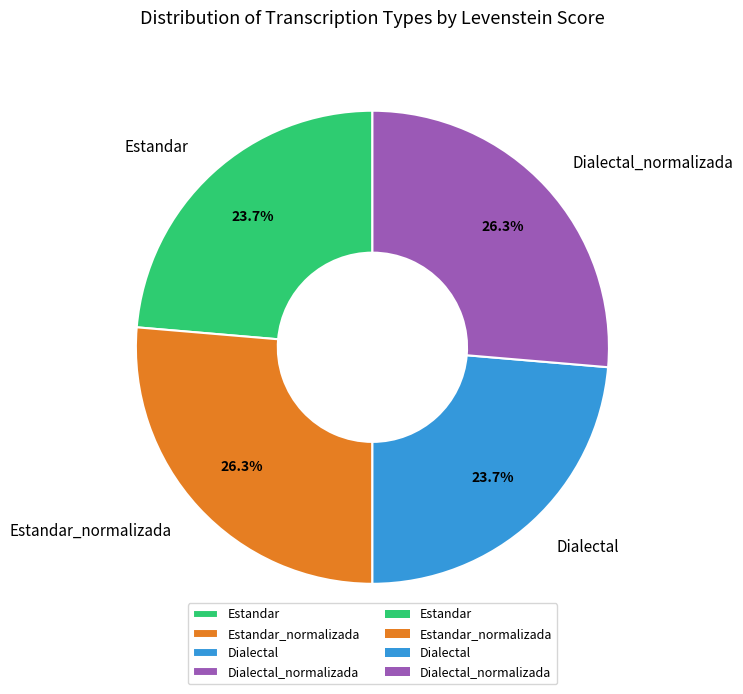

How many slices are in this pie chart?

4